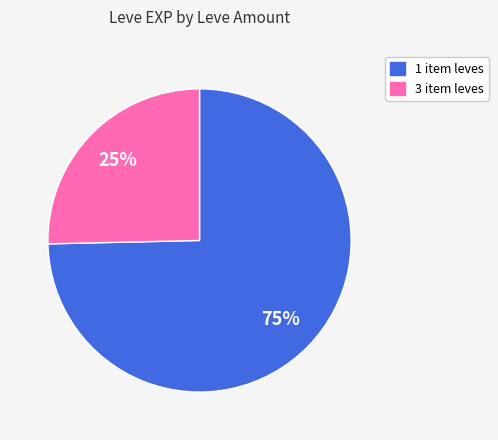

Is there a majority slice in this chart?

Yes